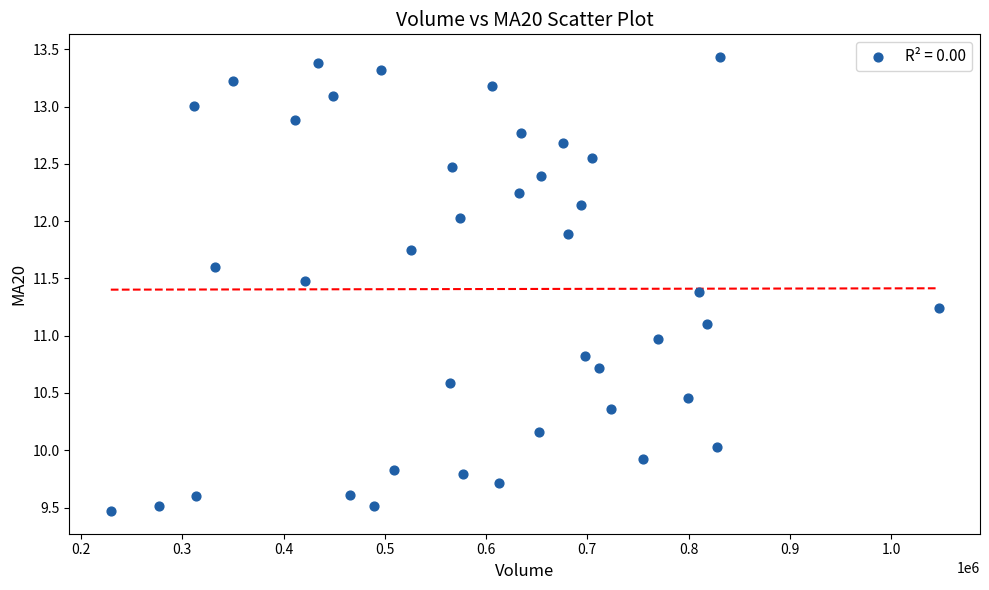

What is the range of Y values (max minus min)?

4.0